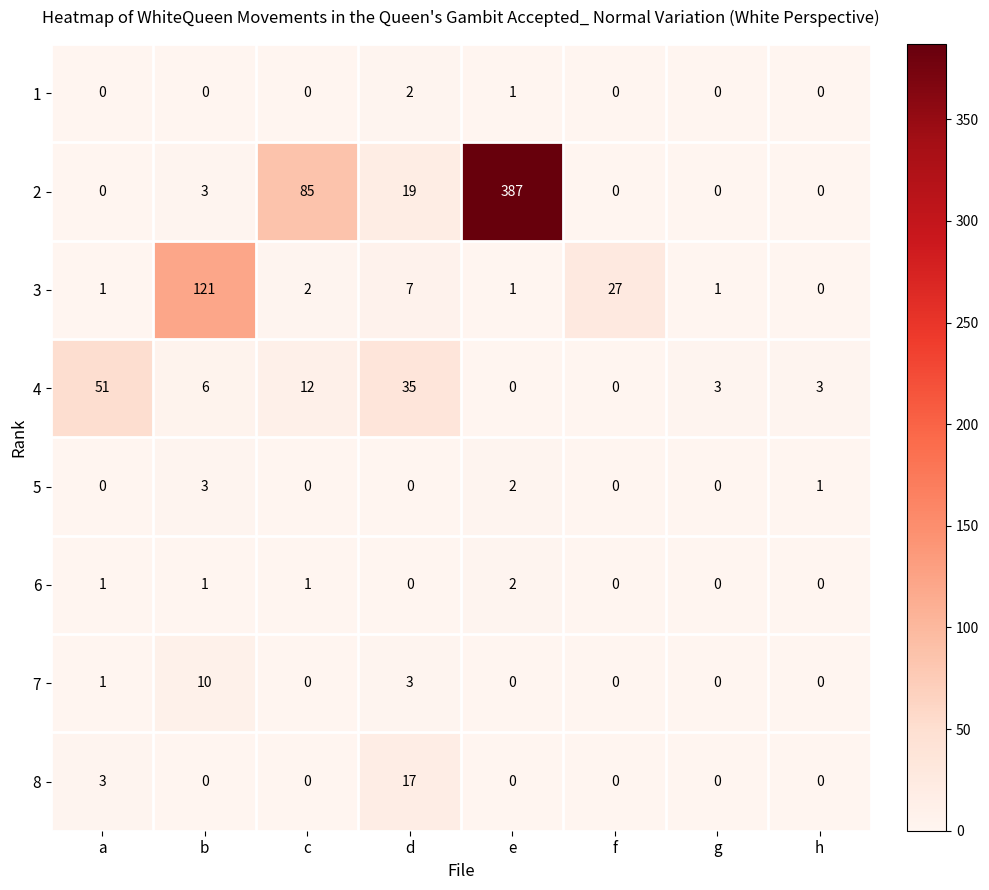

Which series changed the most between b and g?

3